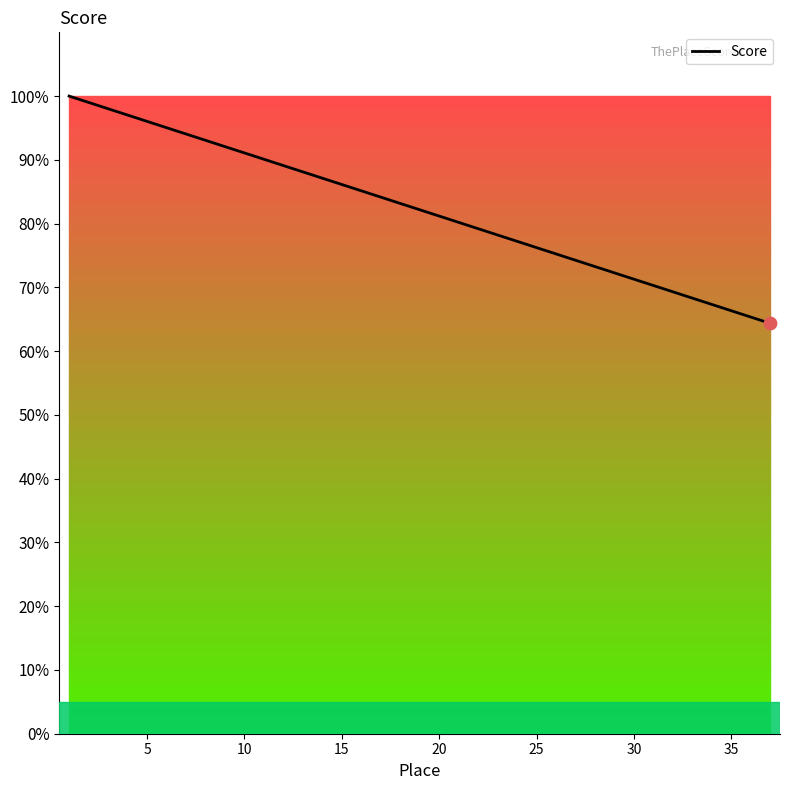

What is the difference between the maximum and minimum values?

35.6